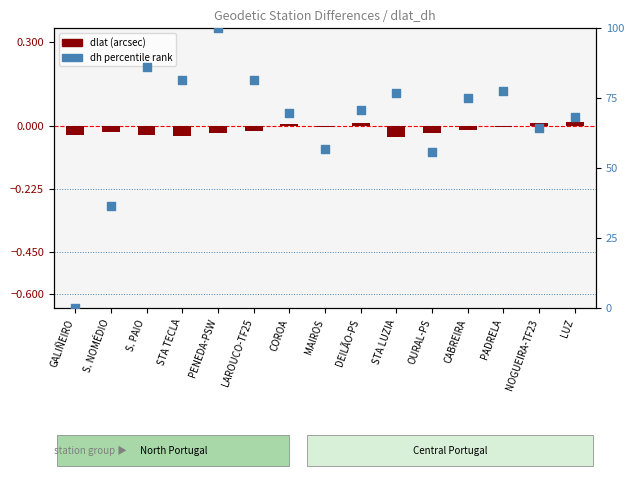

Which series reaches the maximum Y coordinate?

dh percentile rank